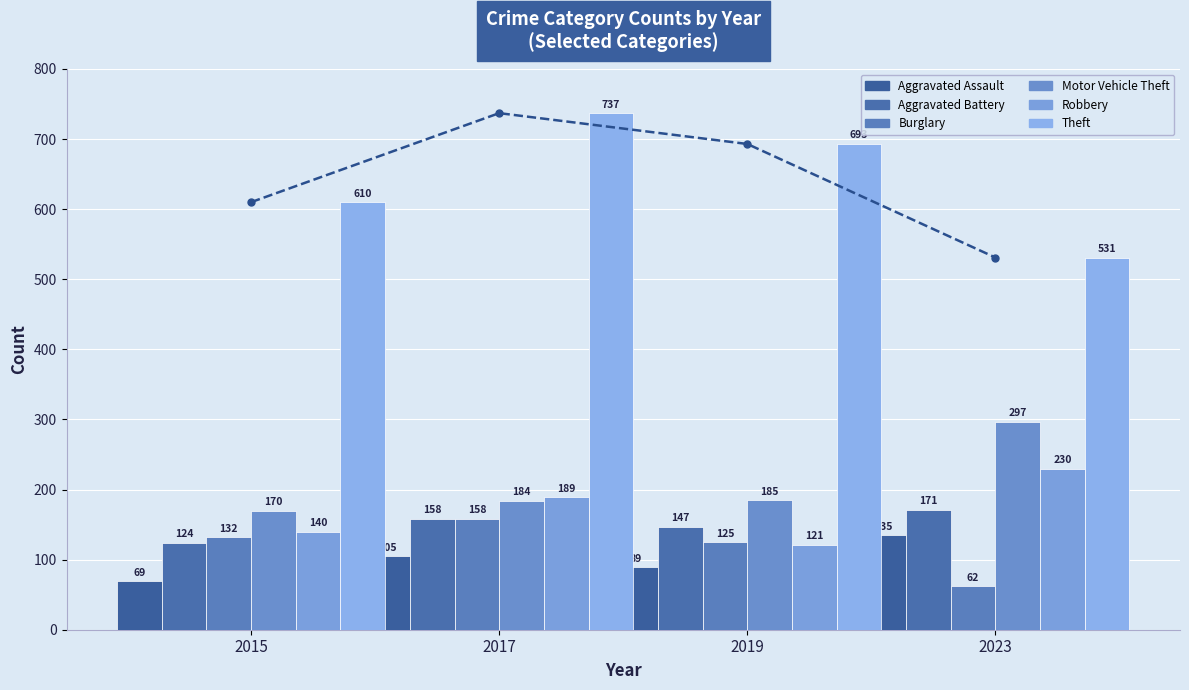

What is the total value across all series at 2015?

1245